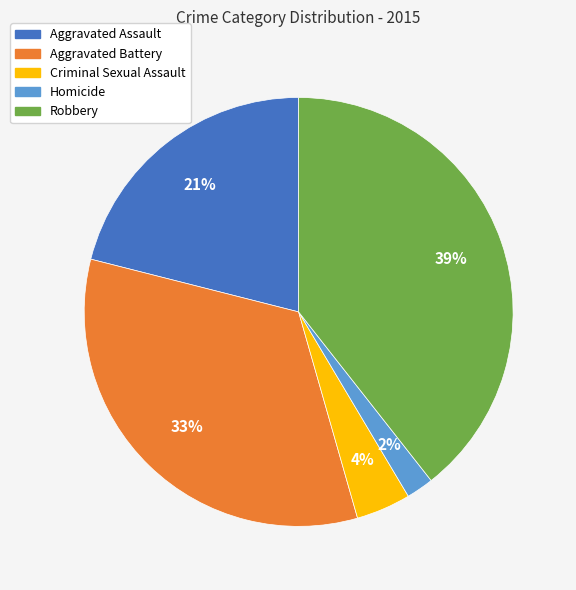

Do Homicide and Robbery together represent more than half of the pie?

No